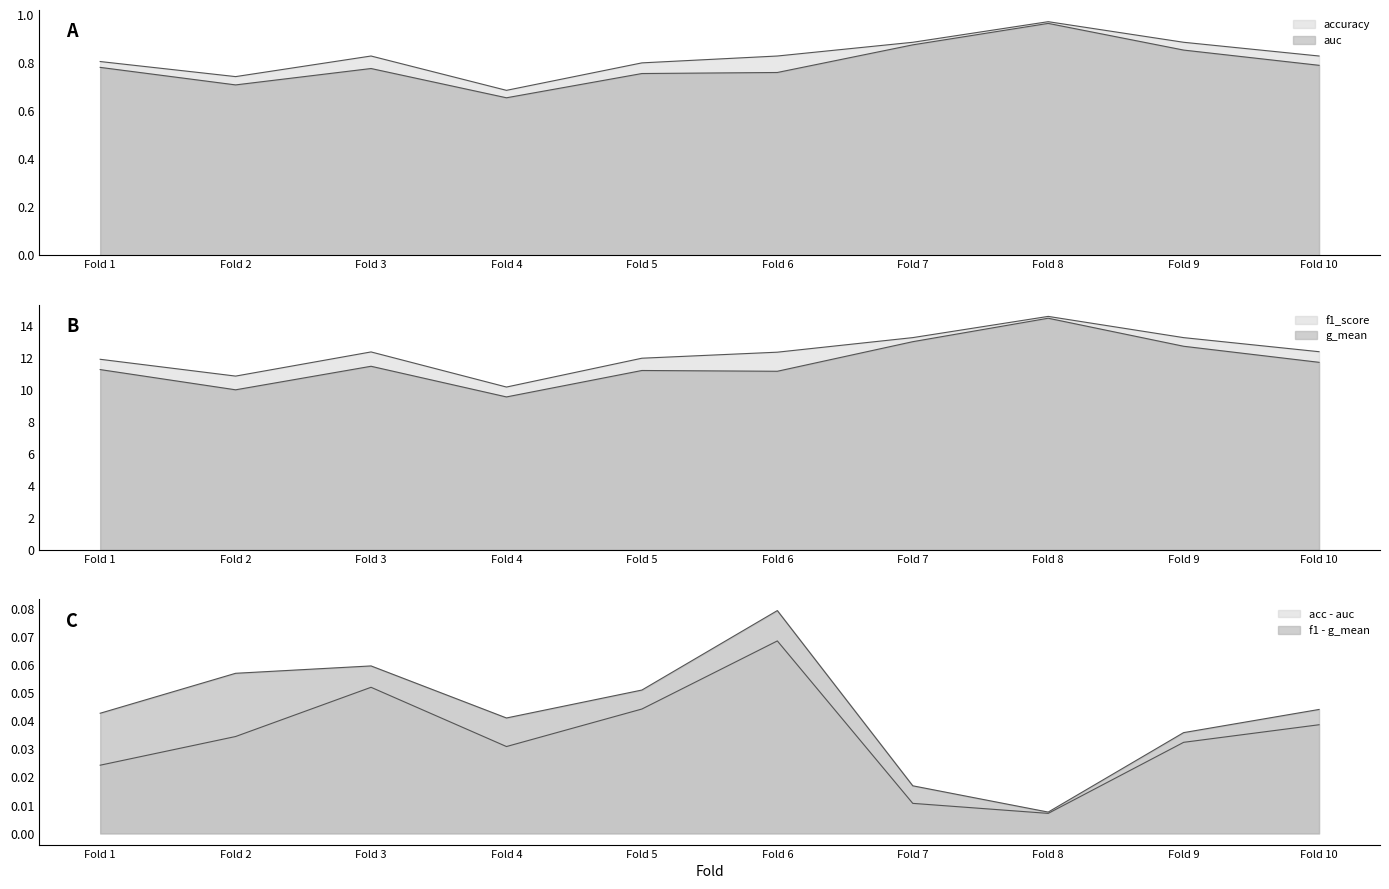

Which series has the largest range (max minus min)?

g_mean